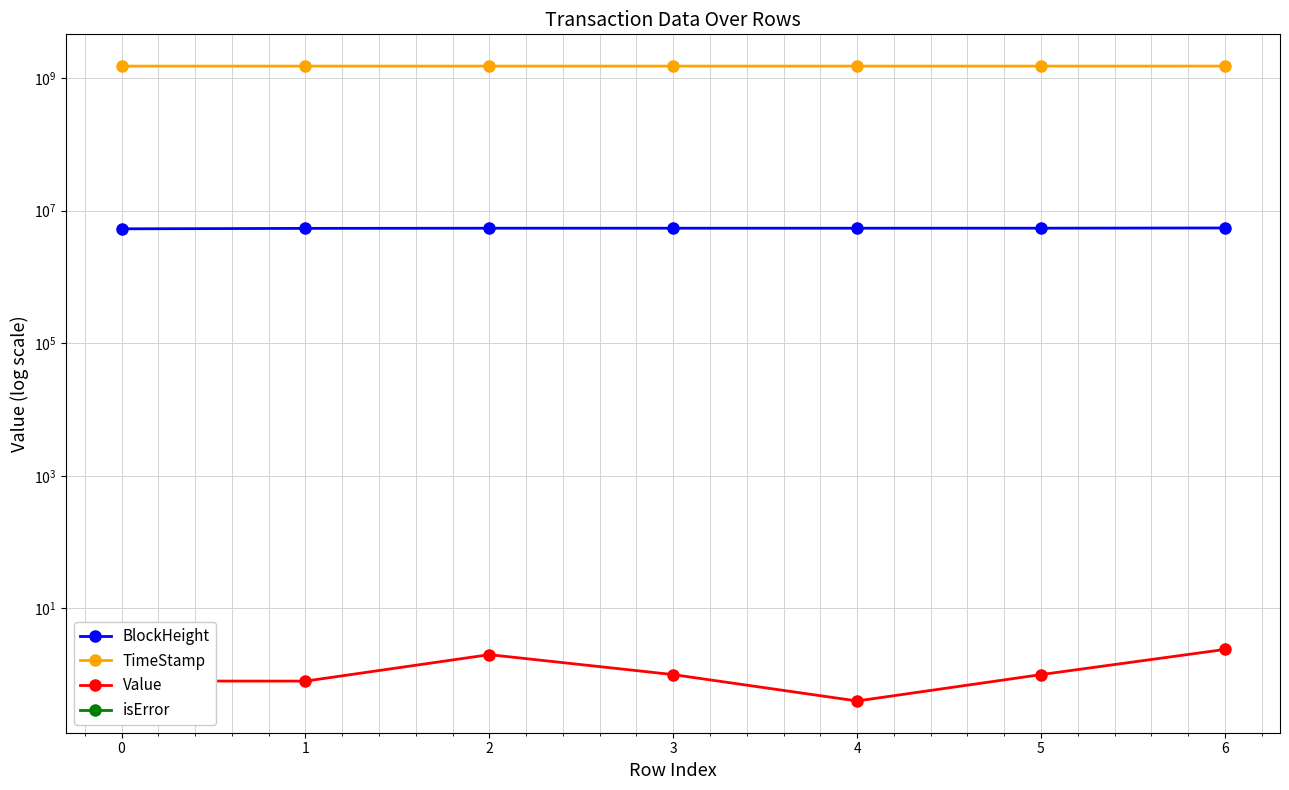

True or false: TimeStamp and isError cross at least once.

False